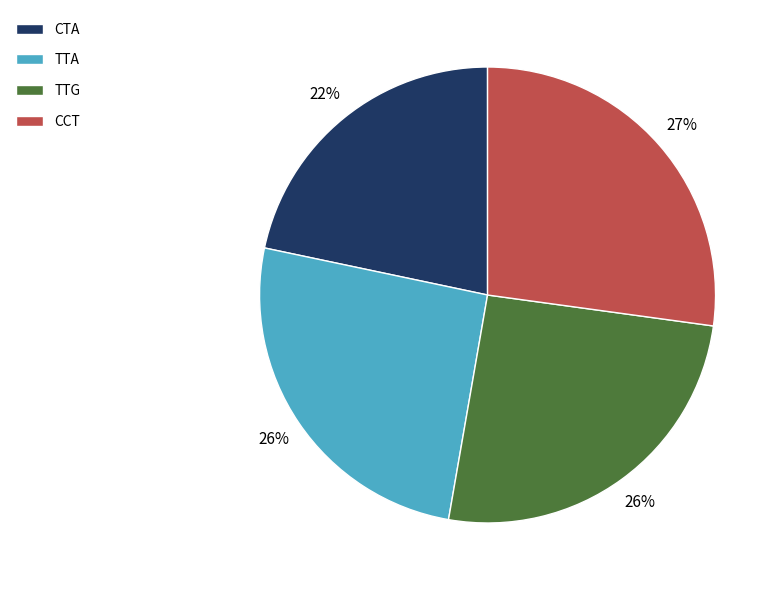

How many segments does this pie chart have?

4